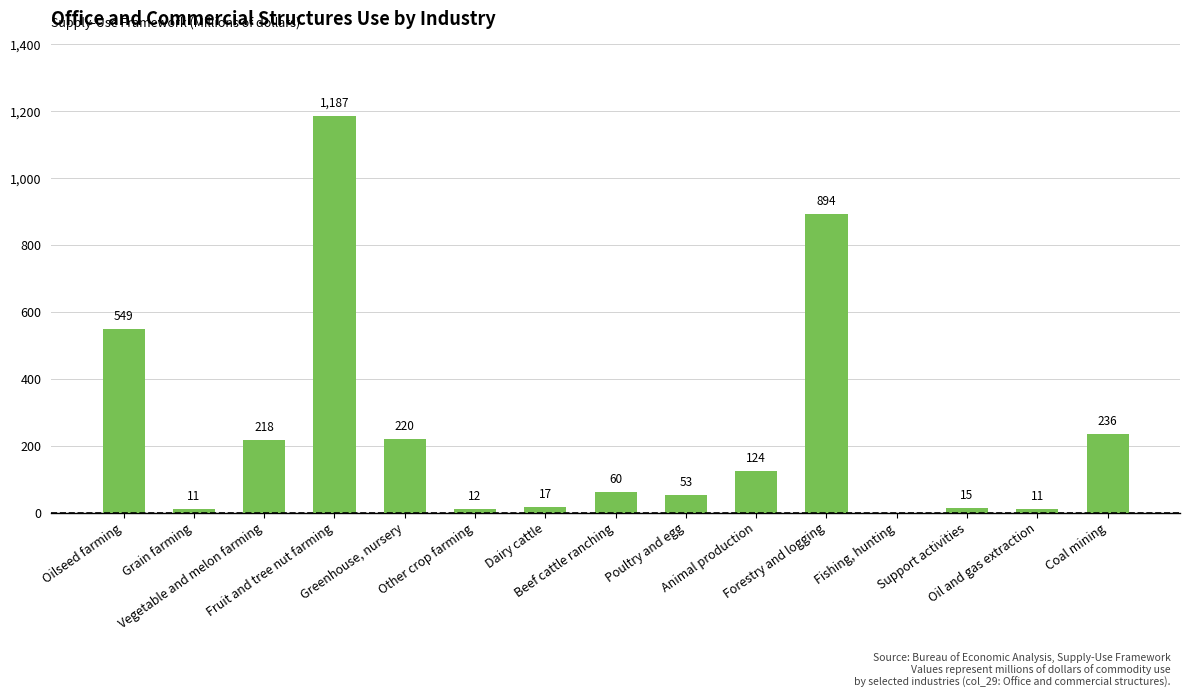

Are the bars grouped side by side (vs. stacked)?

No